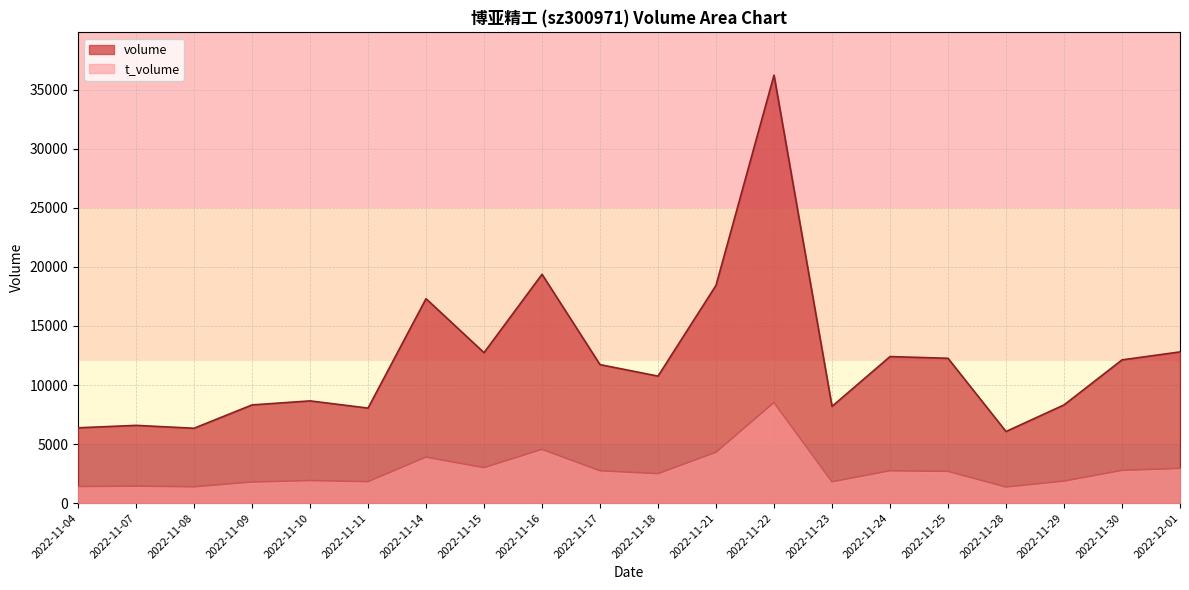

Does the chart have visible grid lines?

Yes